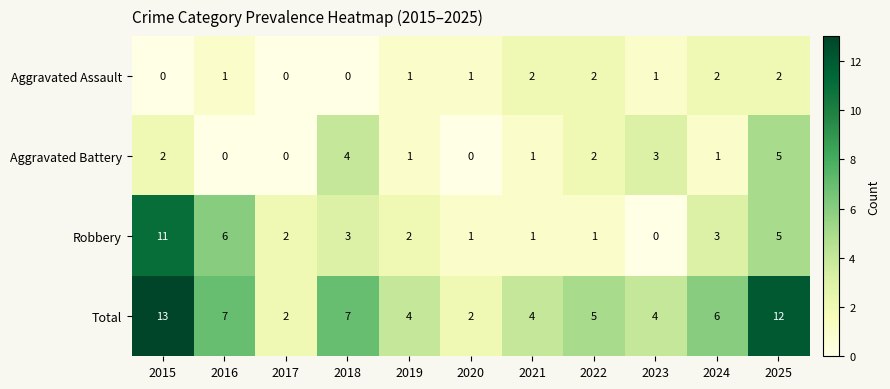

Which series changed the most between 2016 and 2022?

Robbery